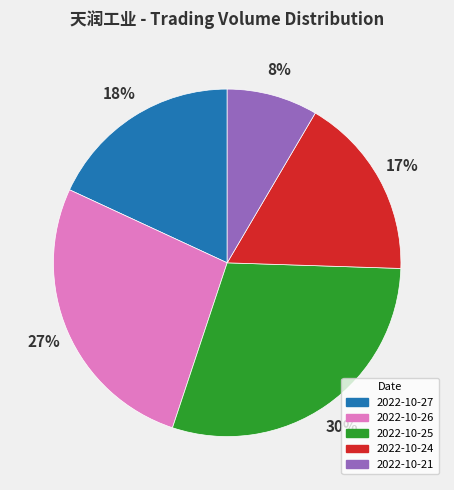

Rank the categories by value from highest to lowest.

2022-10-25, 2022-10-26, 2022-10-27, 2022-10-24, 2022-10-21